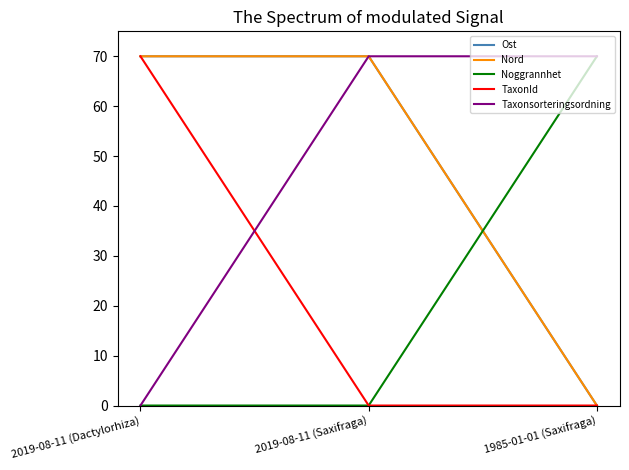

What is the greatest value displayed?

70